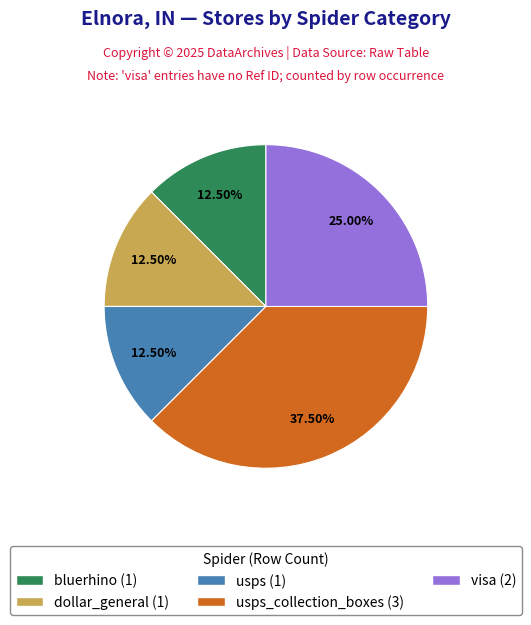

Is there any slice that represents more than half of the pie?

No